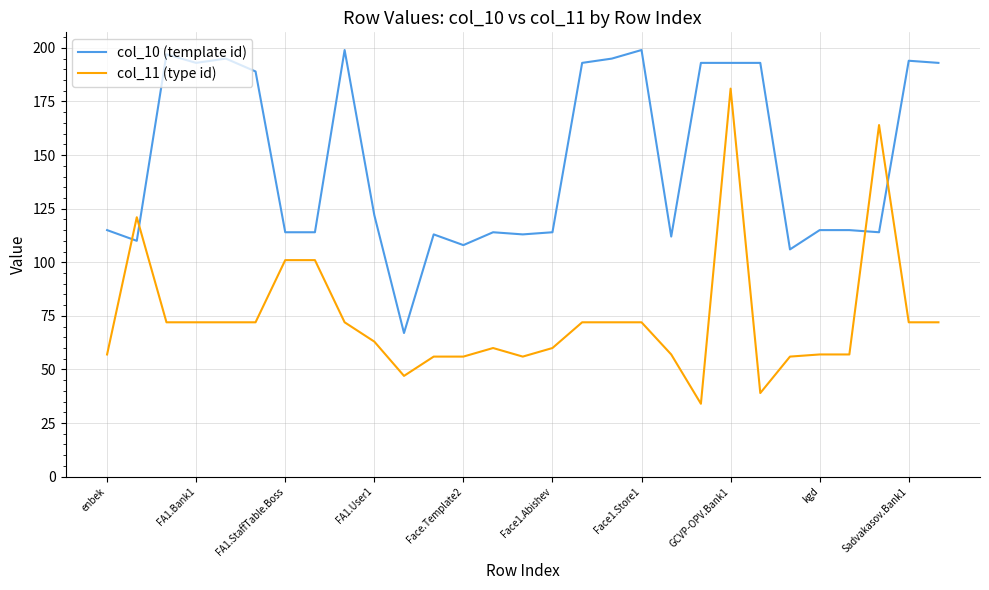

Which series has the widest spread of values?

col_11 (type id)